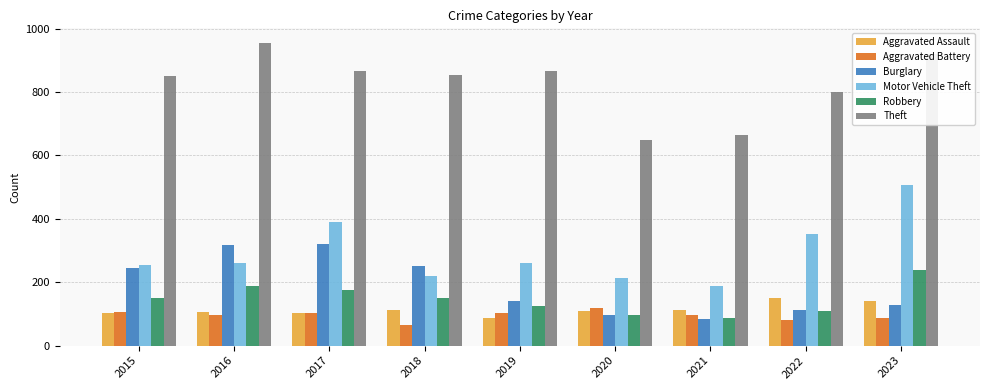

At which category is the sum across all series the highest?

2023